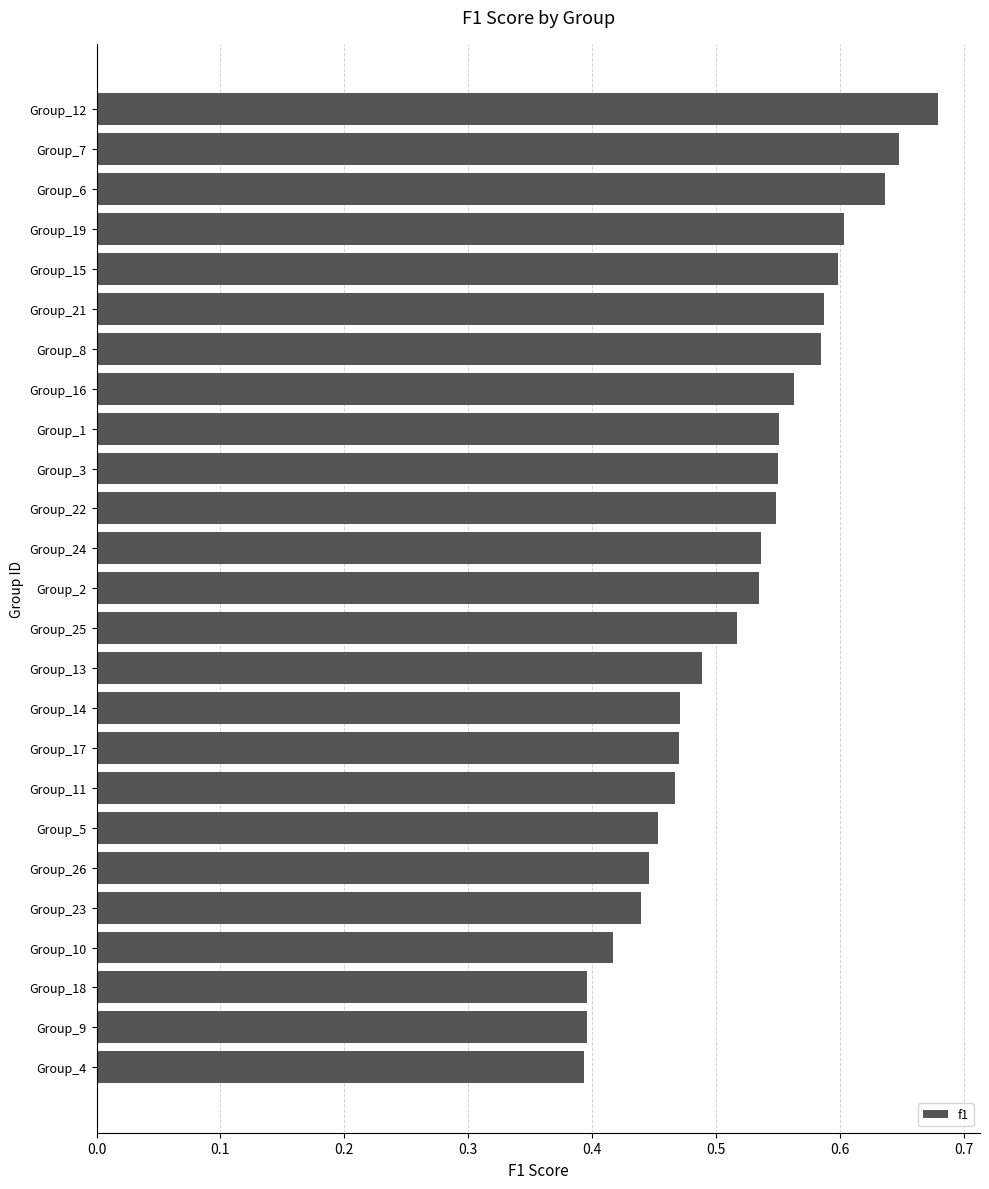

What is the difference between the second highest and second lowest values?

0.3